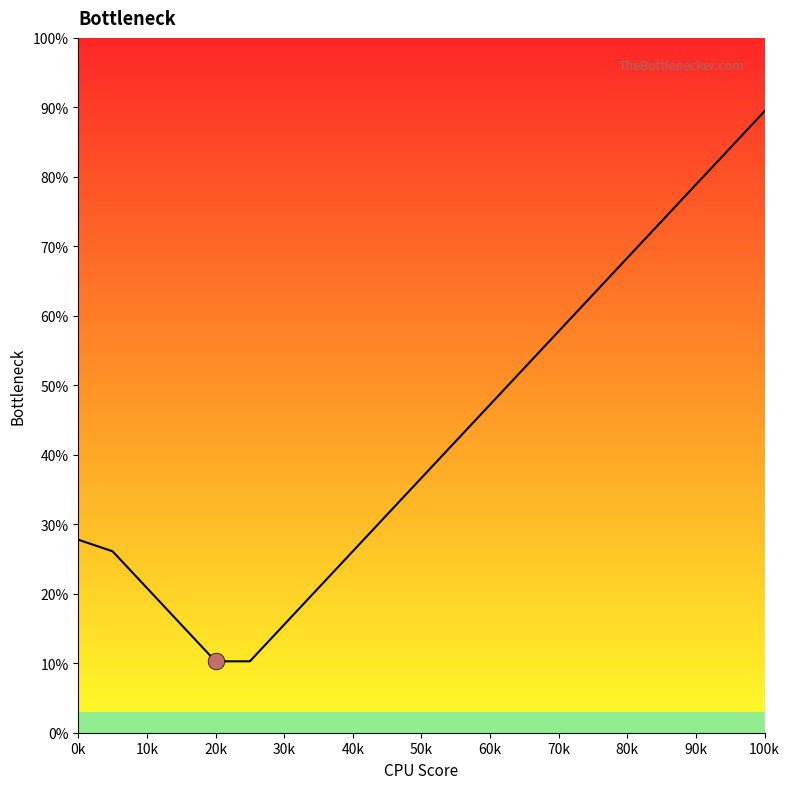

What is the greatest value displayed?

100.0